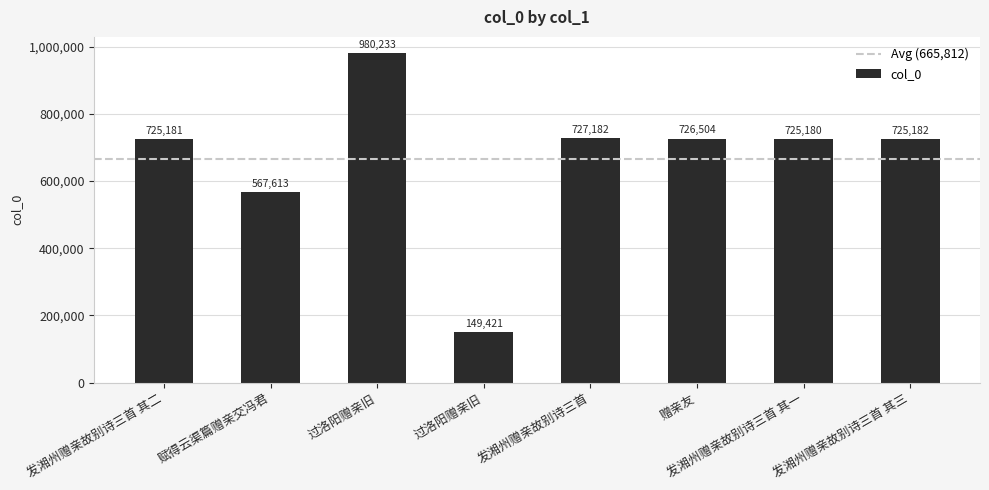

How many values are below 725182?

4